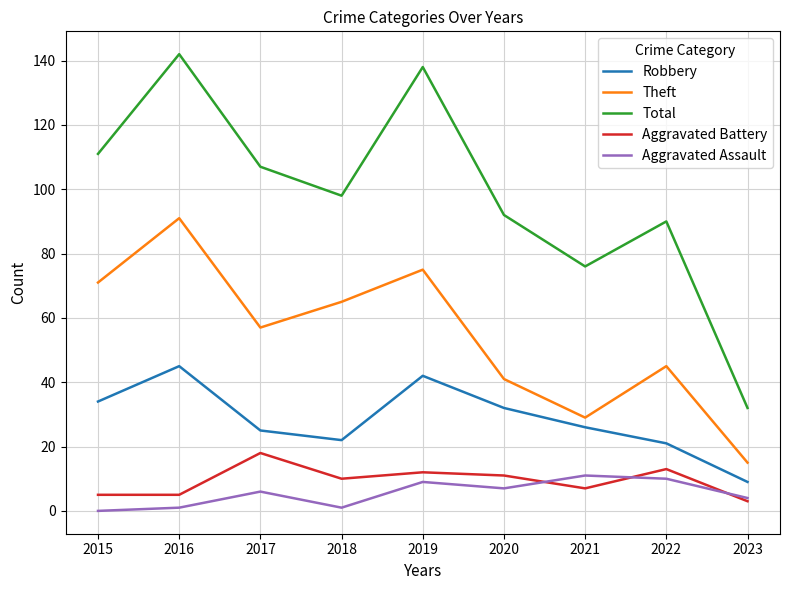

What are all the series names shown in the legend?

Robbery, Theft, Total, Aggravated Battery, Aggravated Assault